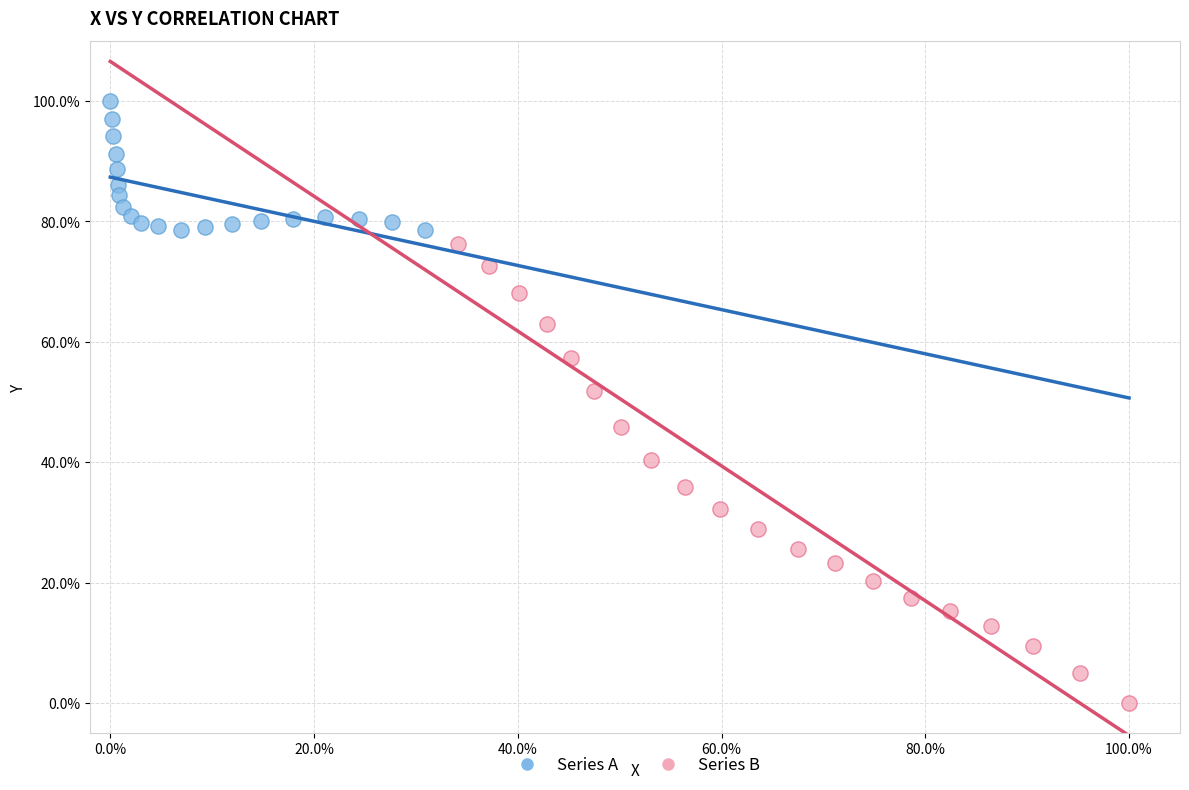

Which series contains the lowest Y value?

Series B